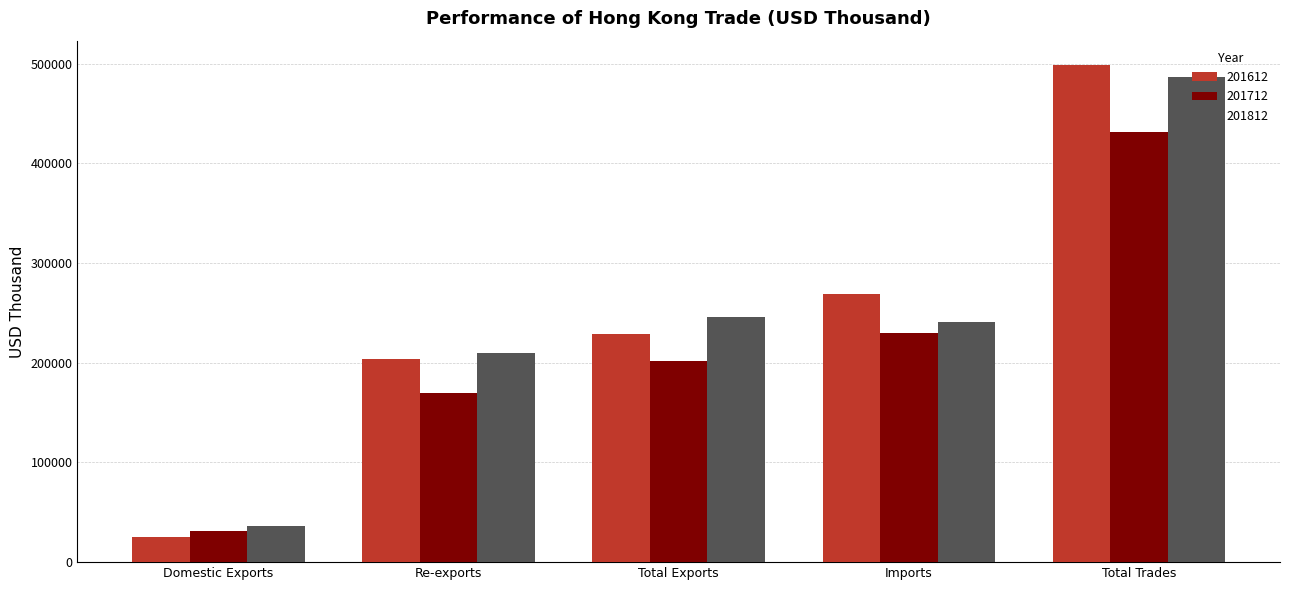

Rank the series at Total Trades from lowest to highest value.

201712, 201812, 201612